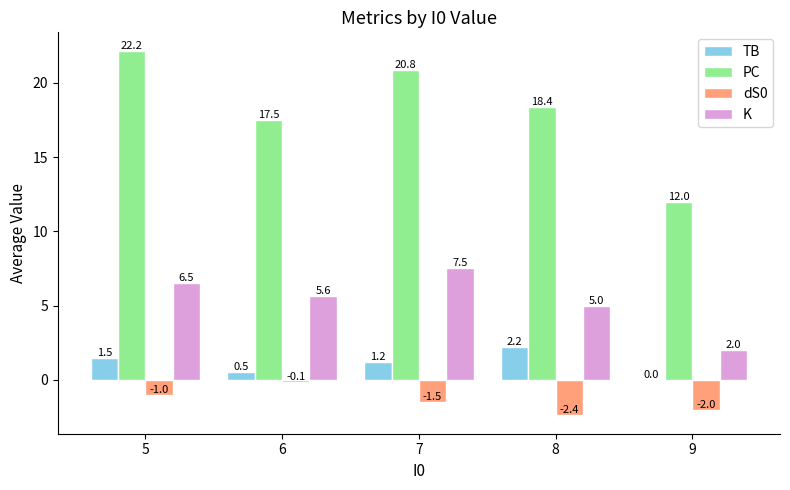

The value of K at 5 is 3.5. True or false?

False